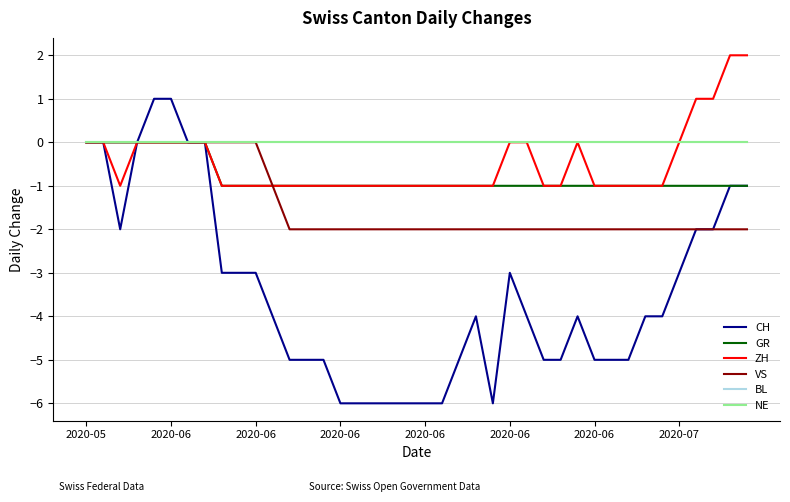

What is the label of the 18th point from the left?

17